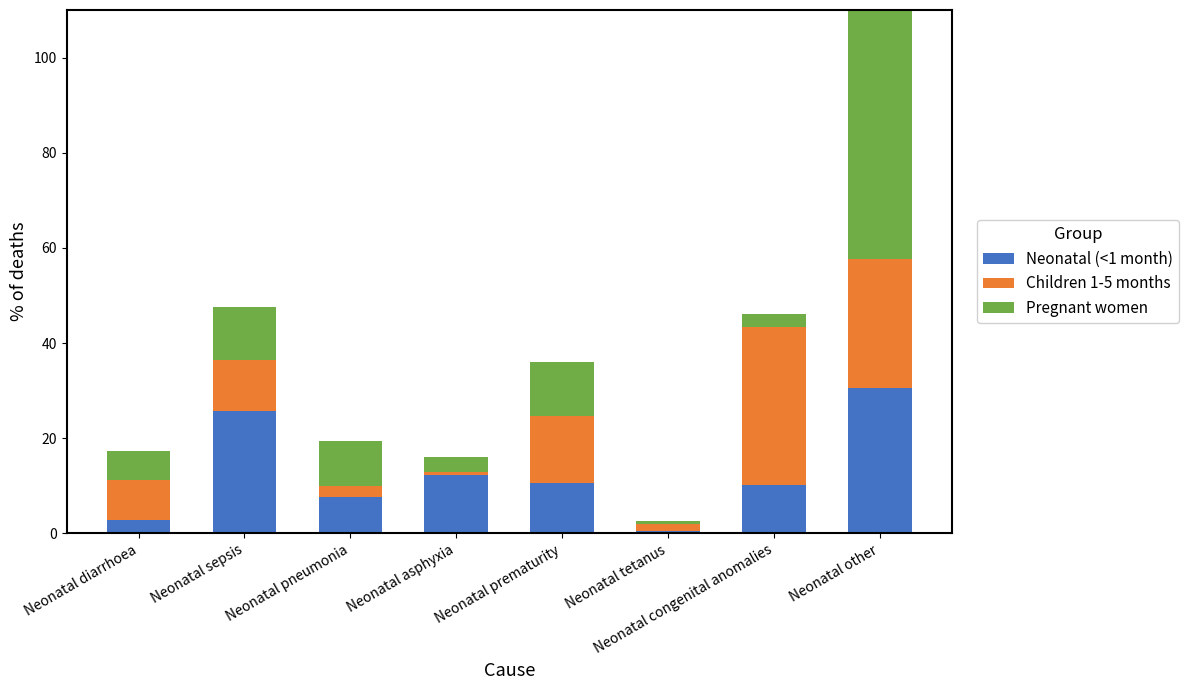

The value of Children 1-5 months at Neonatal other is 41.7. True or false?

False